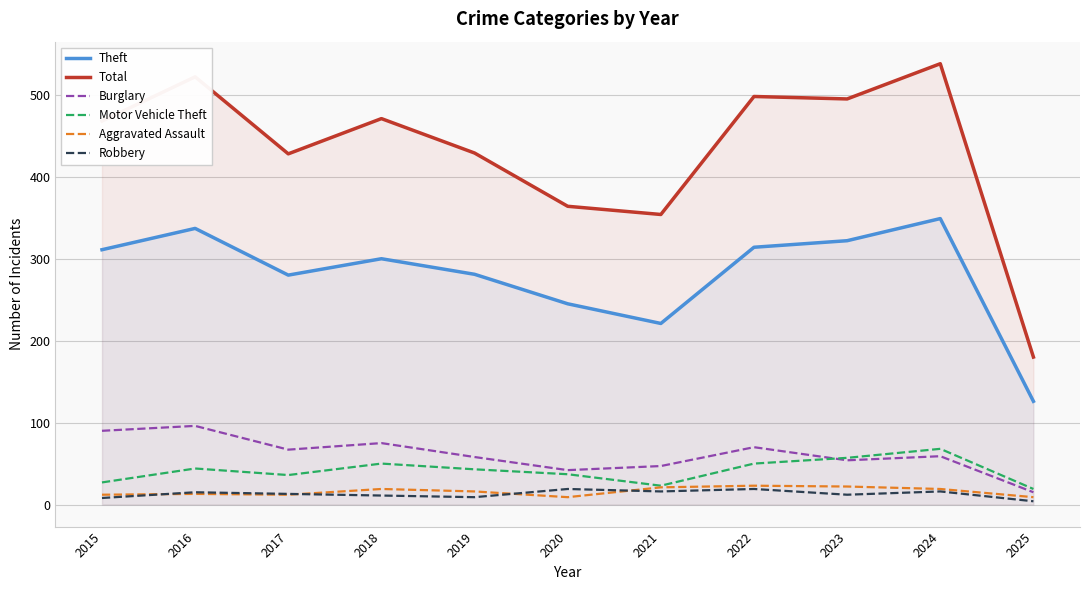

How many categories are shown in the chart?

11